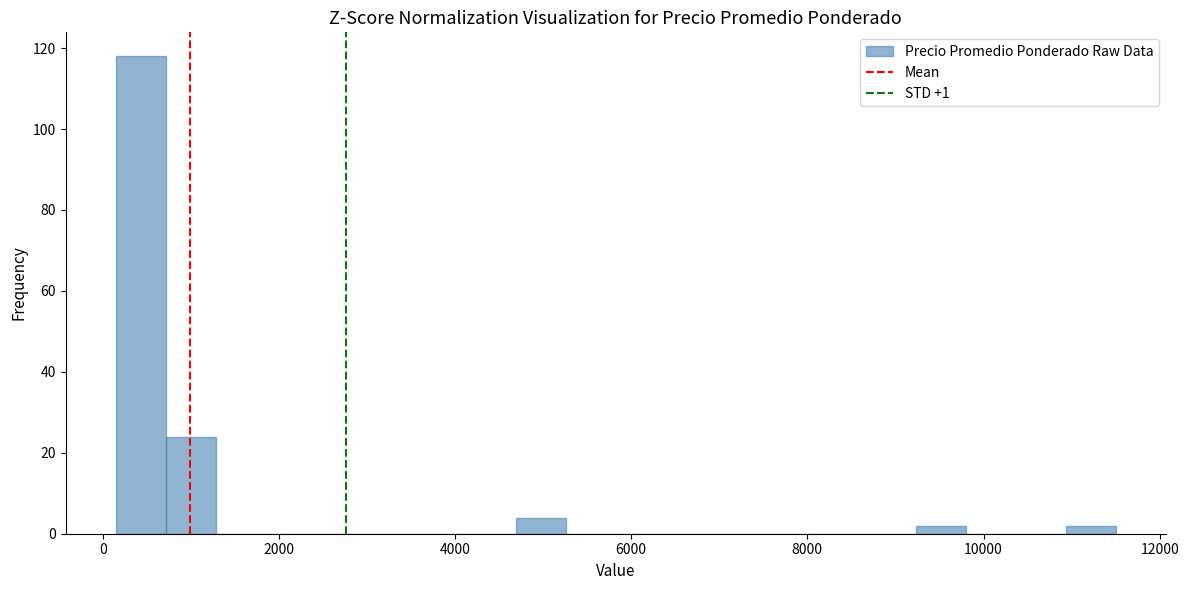

Read against the x-axis, roughly where is the centre of the tallest bar?

400